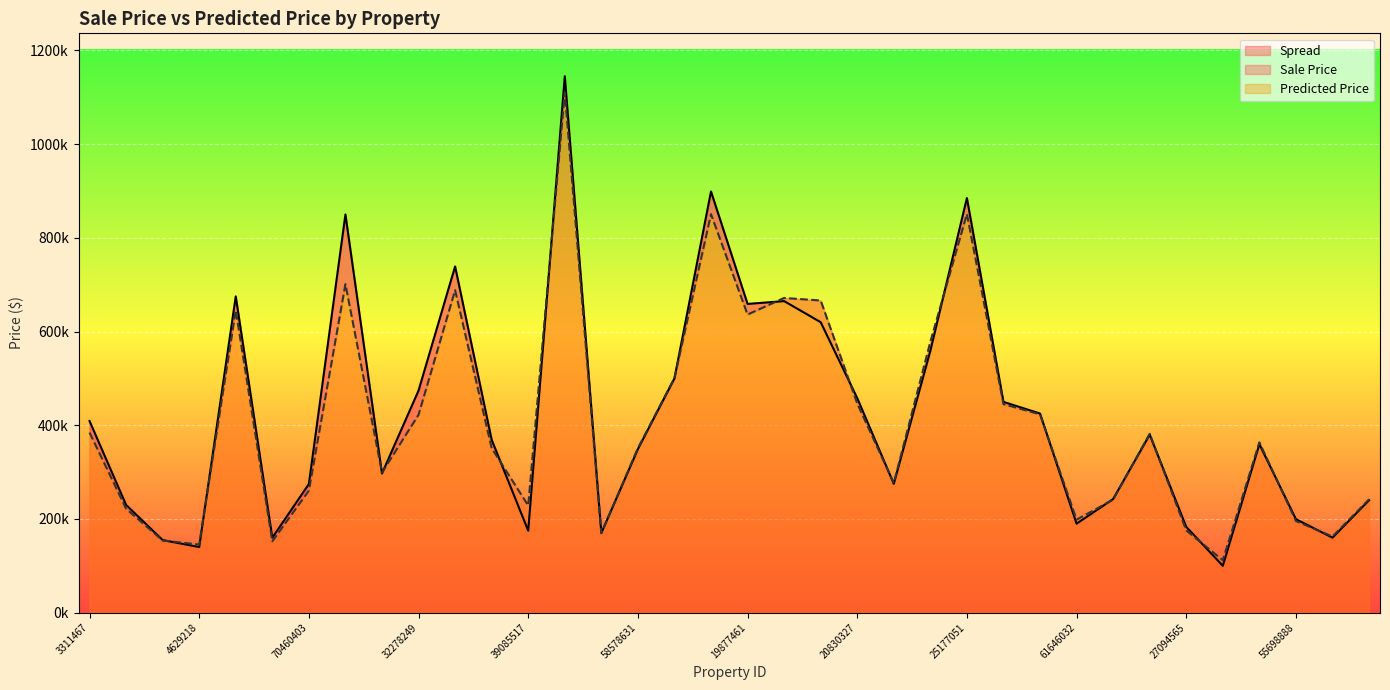

List the labels in order of Predicted Price value, largest first.

39439772, 25177051, 79501275, 30603743, 37923011, 20055450, 20428824, 4897920, 19877461, 21521608, 62711057, 20830327, 25552430, 25699960, 32278249, 3311467, 26890704, 29314933, 58578631, 39130852, 31220132, 21176201, 70460403, 69692900, 26656817, 39085517, 3694769, 61646032, 55698888, 27094565, 39848587, 60312604, 4117998, 61694168, 4629218, 29220626